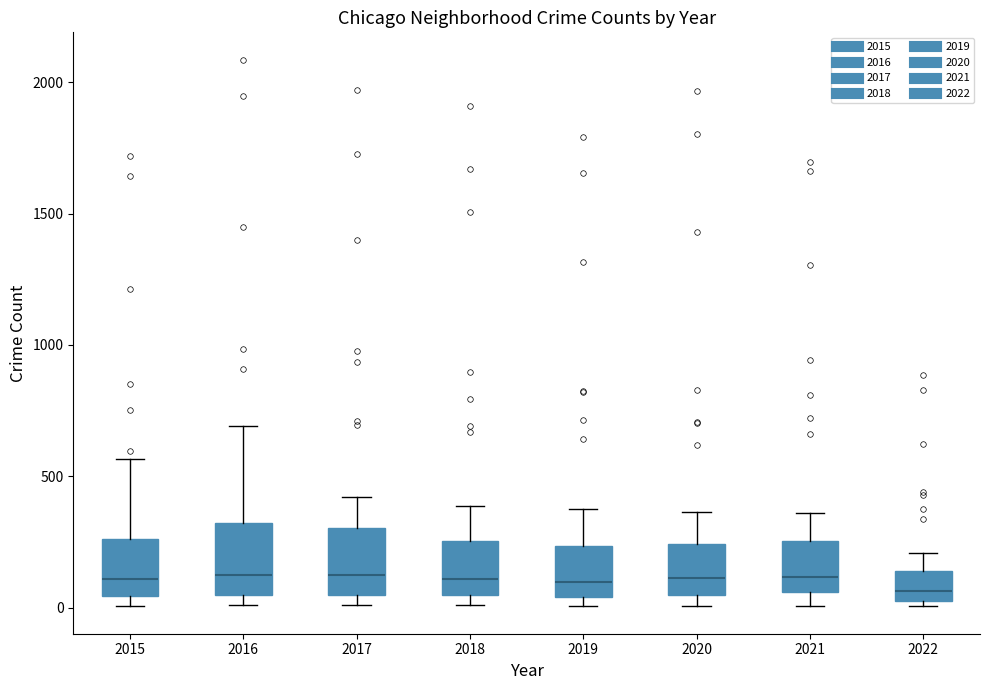

Where does the median line of the box at x = 2016 sit on the y-axis? The values are not printed on the chart, so give them approximately, as read against the axis.

150